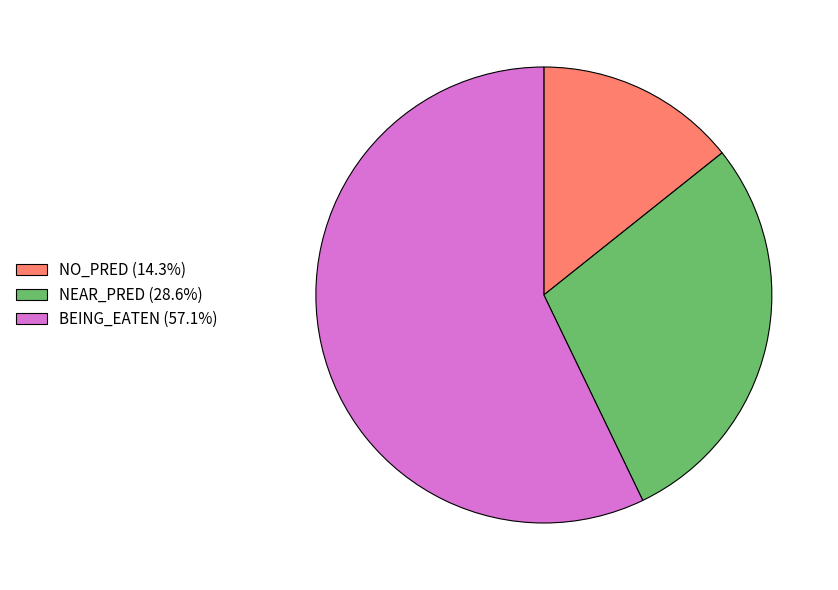

What is the smallest slice in the pie chart?

NO_PRED